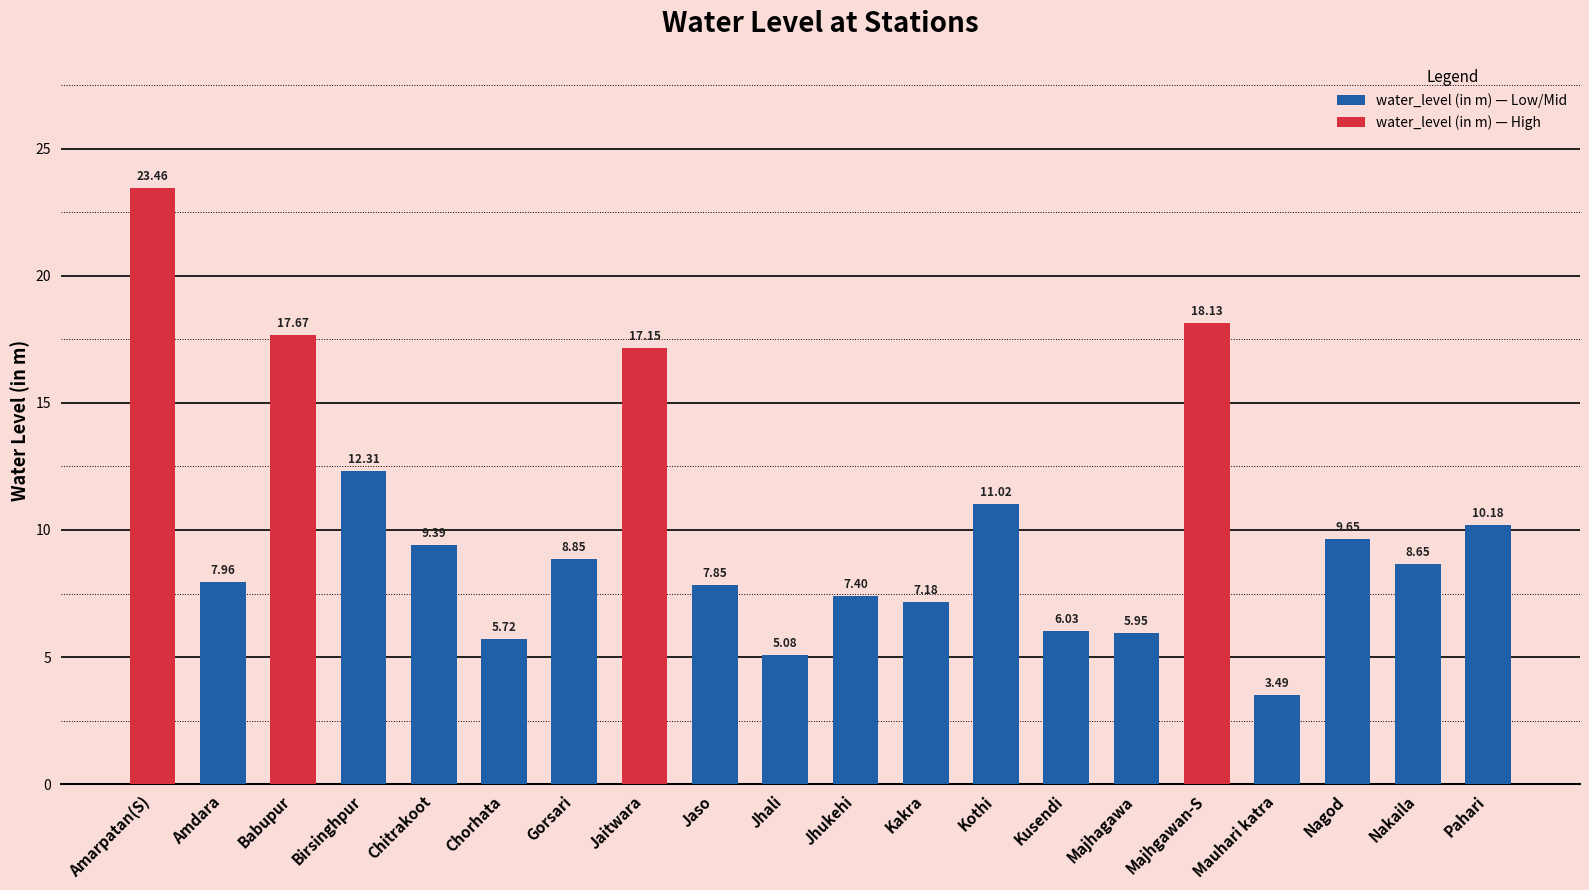

What is the difference between the values at Amarpatan(S) and Kakra?

16.3